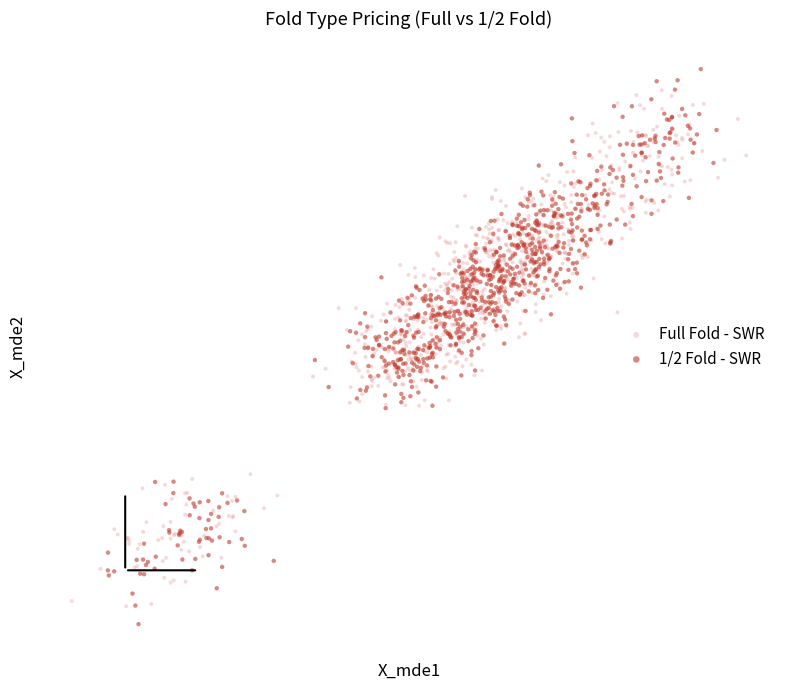

Which series reaches the maximum Y coordinate?

1/2 Fold - SWR